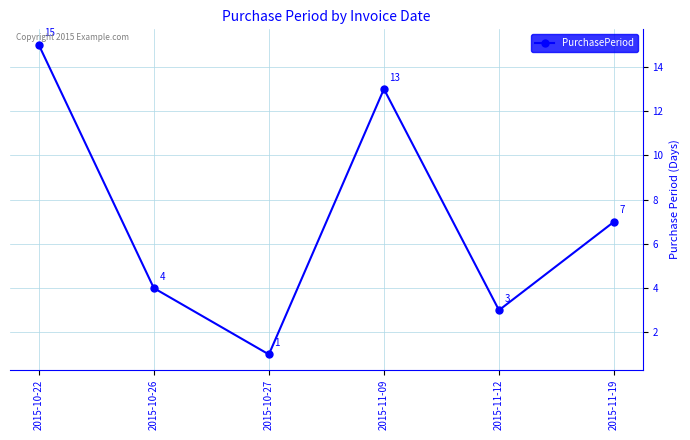

How many interior local peaks (higher than both neighbors) does the data have?

1